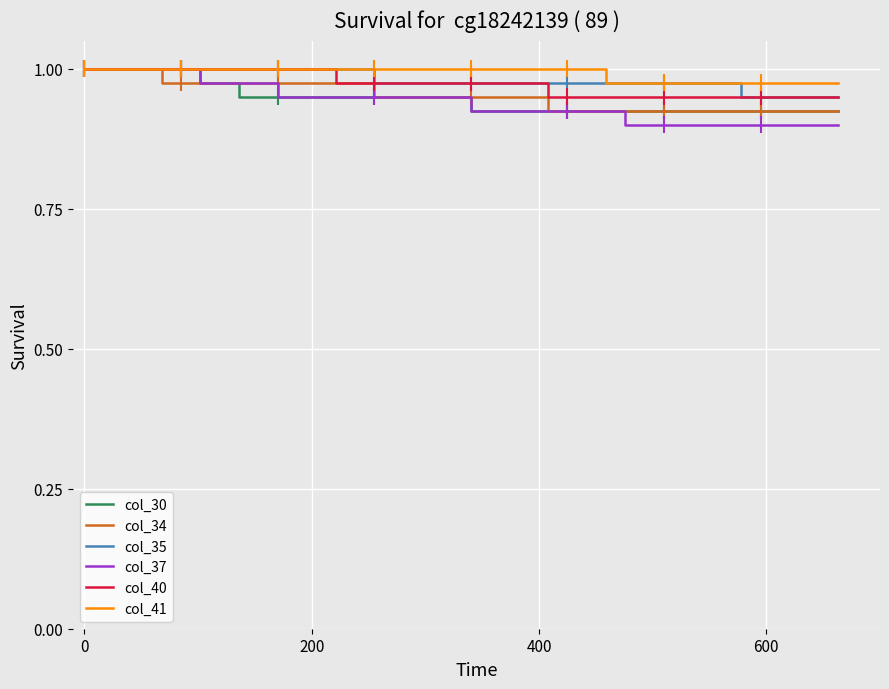

The col_40 series shows 0.3 at 32. True or false?

False